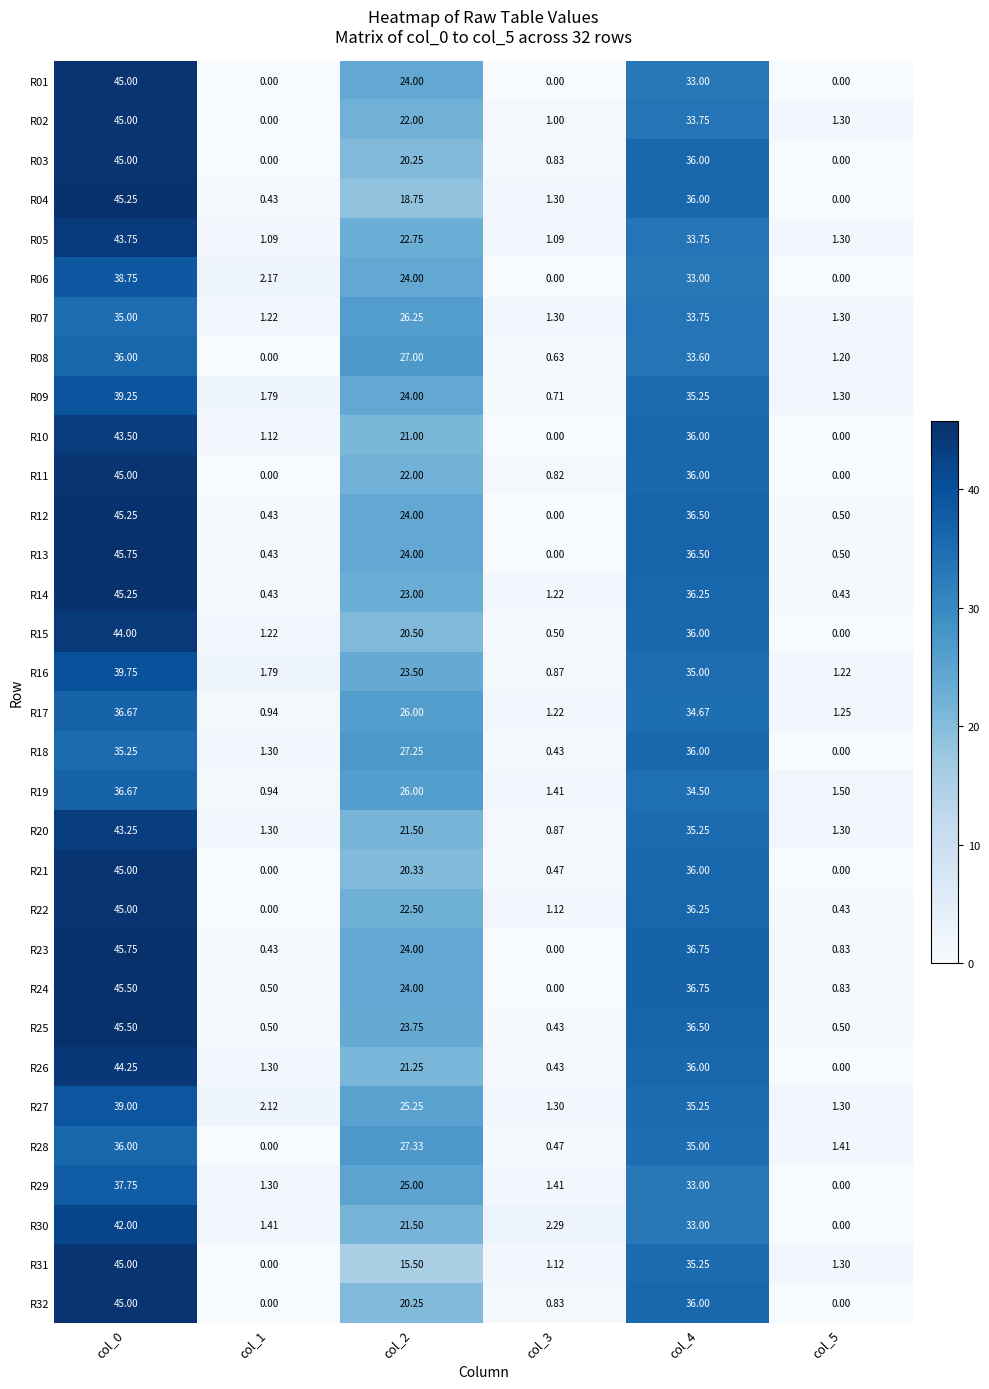

Reading left to right, what are all the values shown in this chart?

R01: col_0=45.0	col_1=0.0	col_2=24.0	col_3=0.0	col_4=33.0	col_5=0.0
R02: col_0=45.0	col_1=0.0	col_2=22.0	col_3=1.0	col_4=33.8	col_5=1.3
R03: col_0=45.0	col_1=0.0	col_2=20.2	col_3=0.8	col_4=36.0	col_5=0.0
R04: col_0=45.2	col_1=0.4	col_2=18.8	col_3=1.3	col_4=36.0	col_5=0.0
R05: col_0=43.8	col_1=1.1	col_2=22.8	col_3=1.1	col_4=33.8	col_5=1.3
R06: col_0=38.8	col_1=2.2	col_2=24.0	col_3=0.0	col_4=33.0	col_5=0.0
R07: col_0=35.0	col_1=1.2	col_2=26.2	col_3=1.3	col_4=33.8	col_5=1.3
R08: col_0=36.0	col_1=0.0	col_2=27.0	col_3=0.6	col_4=33.6	col_5=1.2
R09: col_0=39.2	col_1=1.8	col_2=24.0	col_3=0.7	col_4=35.2	col_5=1.3
R10: col_0=43.5	col_1=1.1	col_2=21.0	col_3=0.0	col_4=36.0	col_5=0.0
R11: col_0=45.0	col_1=0.0	col_2=22.0	col_3=0.8	col_4=36.0	col_5=0.0
R12: col_0=45.2	col_1=0.4	col_2=24.0	col_3=0.0	col_4=36.5	col_5=0.5
R13: col_0=45.8	col_1=0.4	col_2=24.0	col_3=0.0	col_4=36.5	col_5=0.5
R14: col_0=45.2	col_1=0.4	col_2=23.0	col_3=1.2	col_4=36.2	col_5=0.4
R15: col_0=44.0	col_1=1.2	col_2=20.5	col_3=0.5	col_4=36.0	col_5=0.0
R16: col_0=39.8	col_1=1.8	col_2=23.5	col_3=0.9	col_4=35.0	col_5=1.2
R17: col_0=36.7	col_1=0.9	col_2=26.0	col_3=1.2	col_4=34.7	col_5=1.2
R18: col_0=35.2	col_1=1.3	col_2=27.2	col_3=0.4	col_4=36.0	col_5=0.0
R19: col_0=36.7	col_1=0.9	col_2=26.0	col_3=1.4	col_4=34.5	col_5=1.5
R20: col_0=43.2	col_1=1.3	col_2=21.5	col_3=0.9	col_4=35.2	col_5=1.3
R21: col_0=45.0	col_1=0.0	col_2=20.3	col_3=0.5	col_4=36.0	col_5=0.0
R22: col_0=45.0	col_1=0.0	col_2=22.5	col_3=1.1	col_4=36.2	col_5=0.4
R23: col_0=45.8	col_1=0.4	col_2=24.0	col_3=0.0	col_4=36.8	col_5=0.8
R24: col_0=45.5	col_1=0.5	col_2=24.0	col_3=0.0	col_4=36.8	col_5=0.8
R25: col_0=45.5	col_1=0.5	col_2=23.8	col_3=0.4	col_4=36.5	col_5=0.5
R26: col_0=44.2	col_1=1.3	col_2=21.2	col_3=0.4	col_4=36.0	col_5=0.0
R27: col_0=39.0	col_1=2.1	col_2=25.2	col_3=1.3	col_4=35.2	col_5=1.3
R28: col_0=36.0	col_1=0.0	col_2=27.3	col_3=0.5	col_4=35.0	col_5=1.4
R29: col_0=37.8	col_1=1.3	col_2=25.0	col_3=1.4	col_4=33.0	col_5=0.0
R30: col_0=42.0	col_1=1.4	col_2=21.5	col_3=2.3	col_4=33.0	col_5=0.0
R31: col_0=45.0	col_1=0.0	col_2=15.5	col_3=1.1	col_4=35.2	col_5=1.3
R32: col_0=45.0	col_1=0.0	col_2=20.2	col_3=0.8	col_4=36.0	col_5=0.0